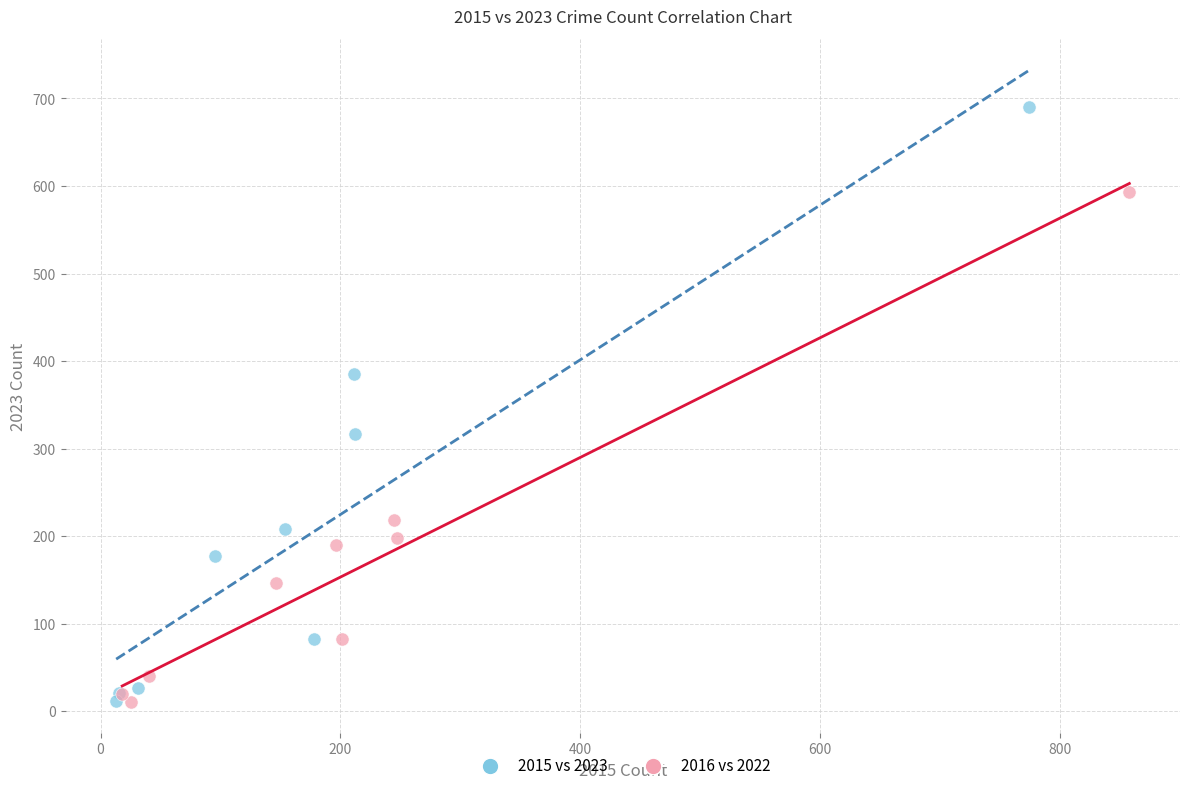

Which series reaches the maximum Y coordinate?

2015 vs 2023